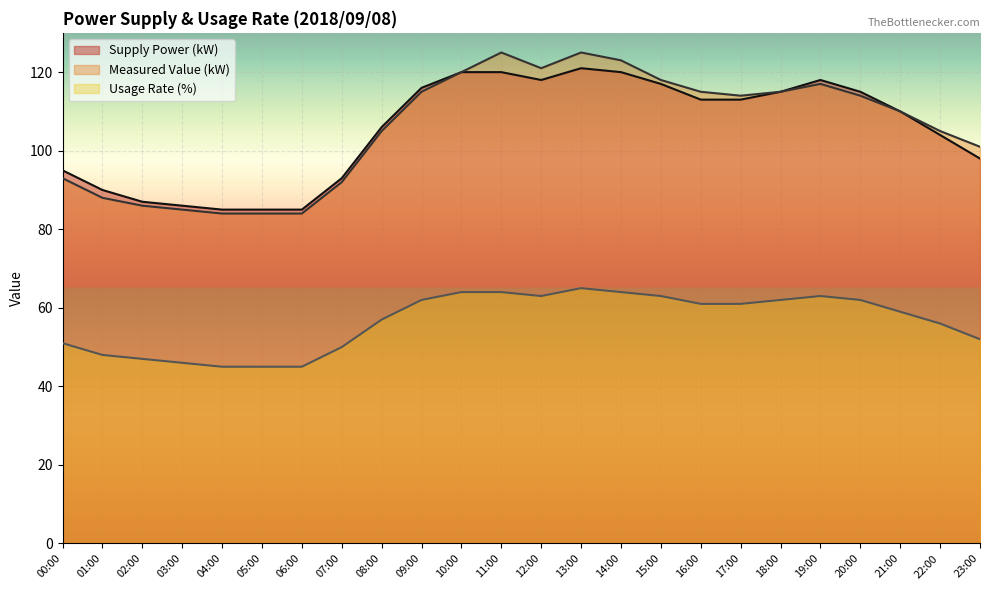

How many lines are shown in the chart?

3